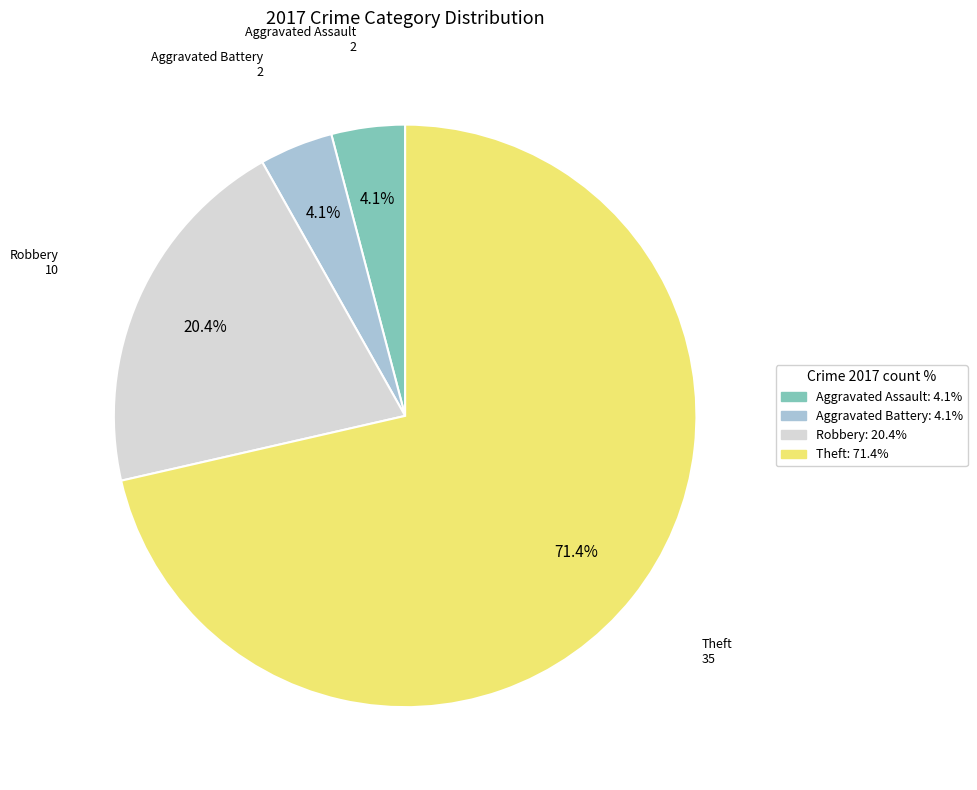

What percentage is NOT represented by Aggravated Assault?

95.9%